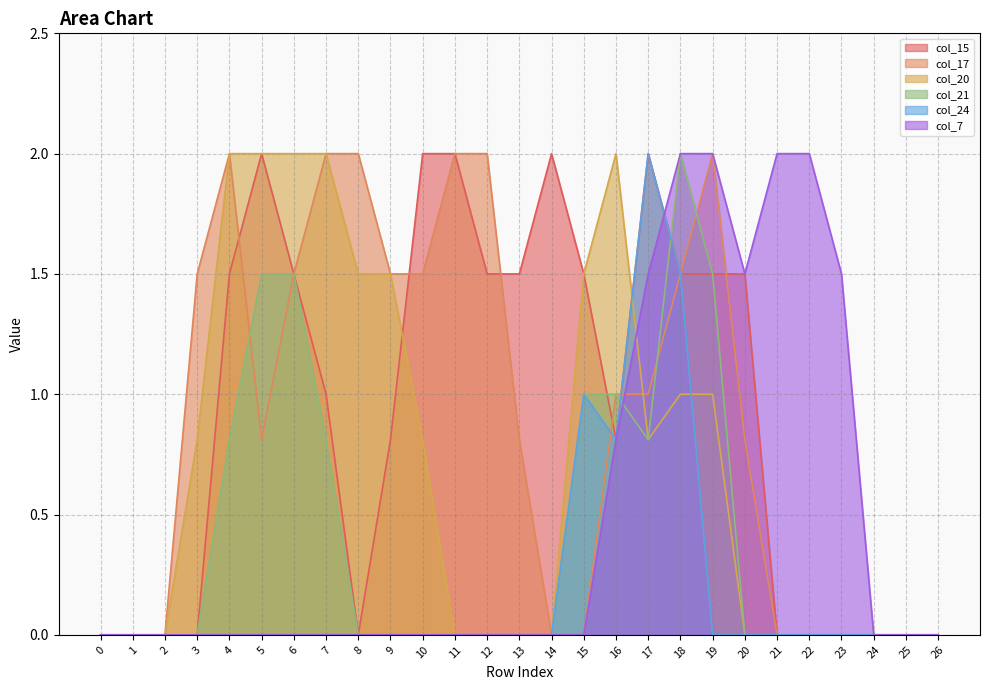

The col_20 series shows -1.2 at 25. True or false?

False